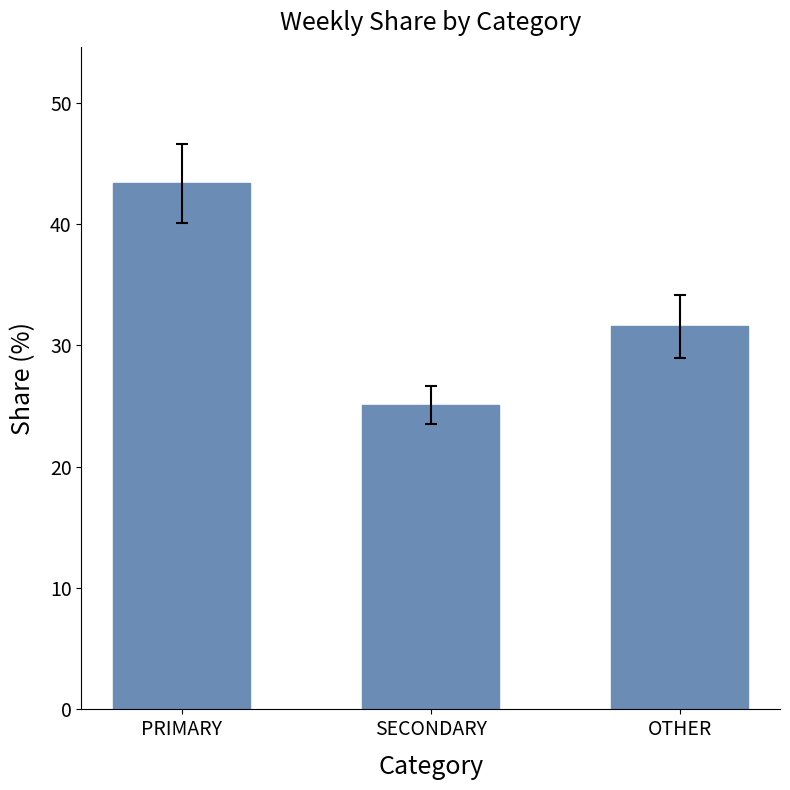

The value at PRIMARY is 20.1. True or false?

False